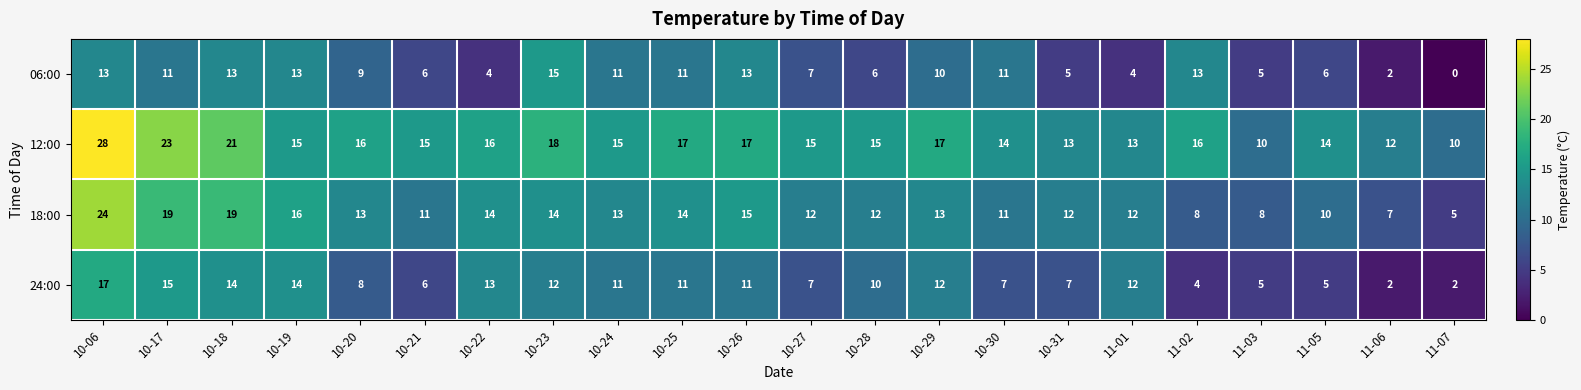

List the series in order of their peak value, highest first.

12:00, 18:00, 24:00, 06:00